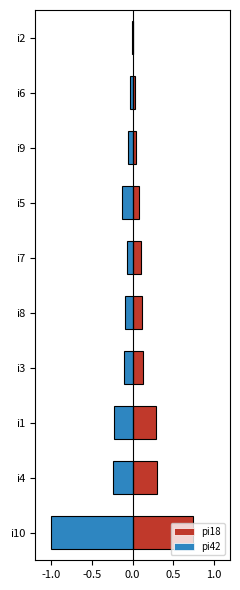

How many bars are there in total?

20